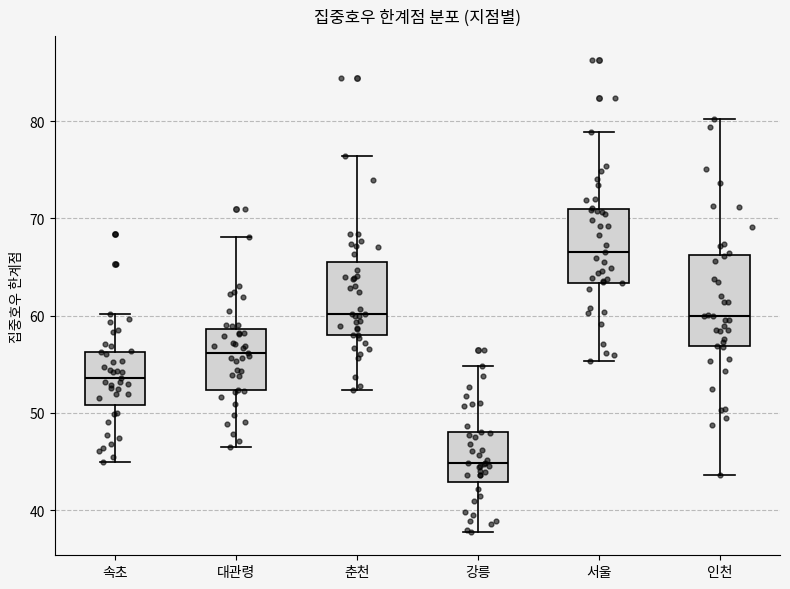

Where does the median line of the box for 인천 sit on the y-axis? The values are not printed on the chart, so give them approximately, as read against the axis.

60